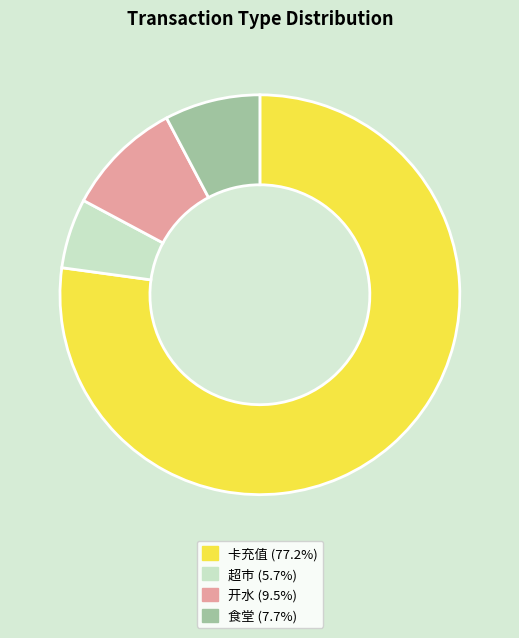

Do 开水 (9.5%) and 超市 (5.7%) together represent more than half of the pie?

No